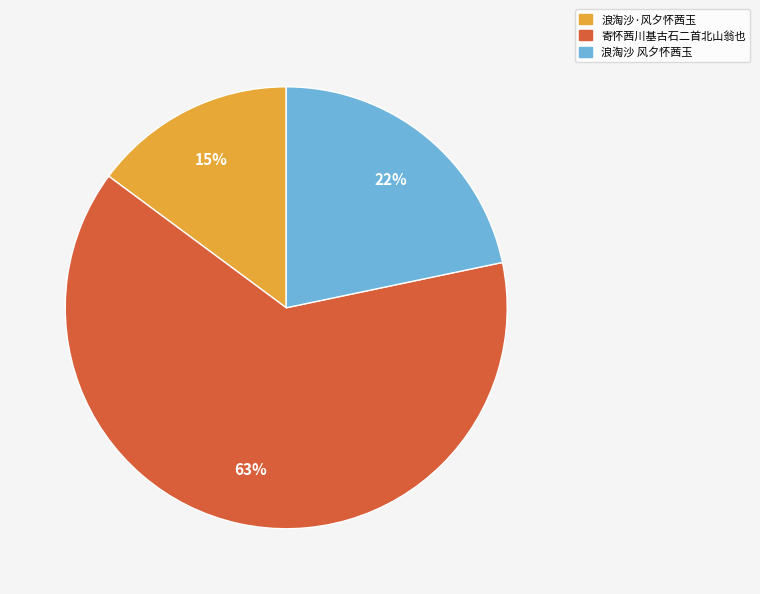

True or false: 浪淘沙 风夕怀茜玉 accounts for 33% of the total.

False